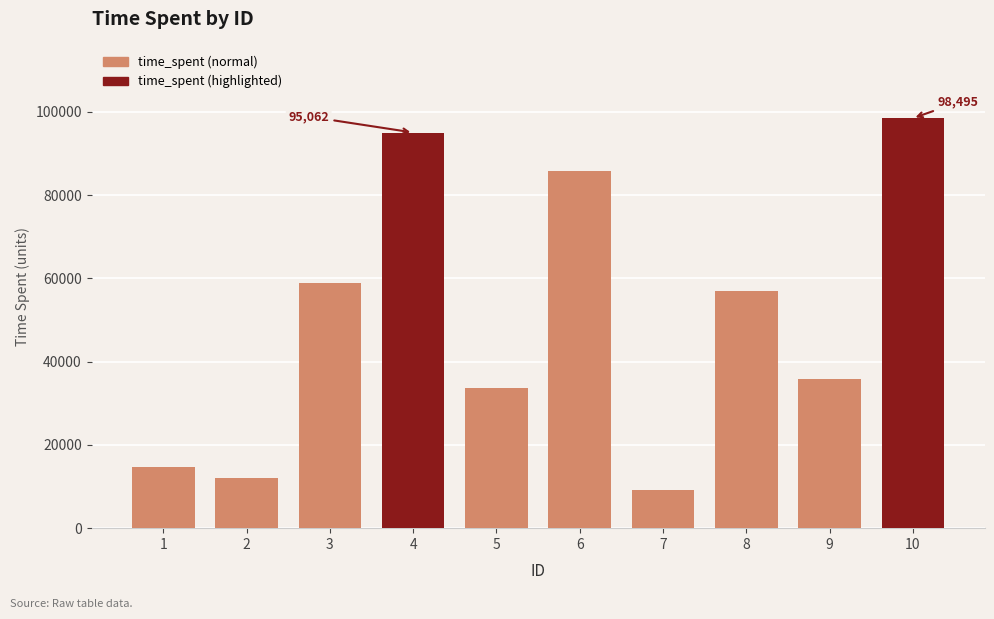

The value at 1 is 21666. True or false?

False